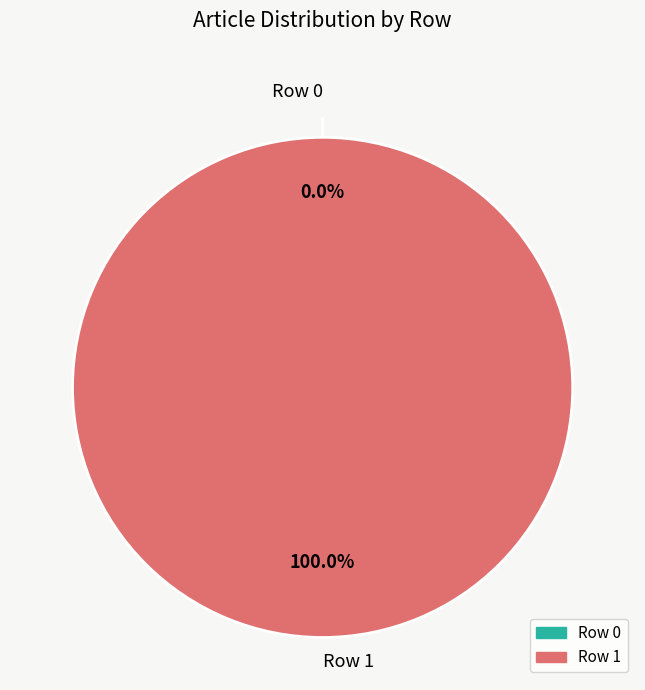

What is the majority slice?

Row 1